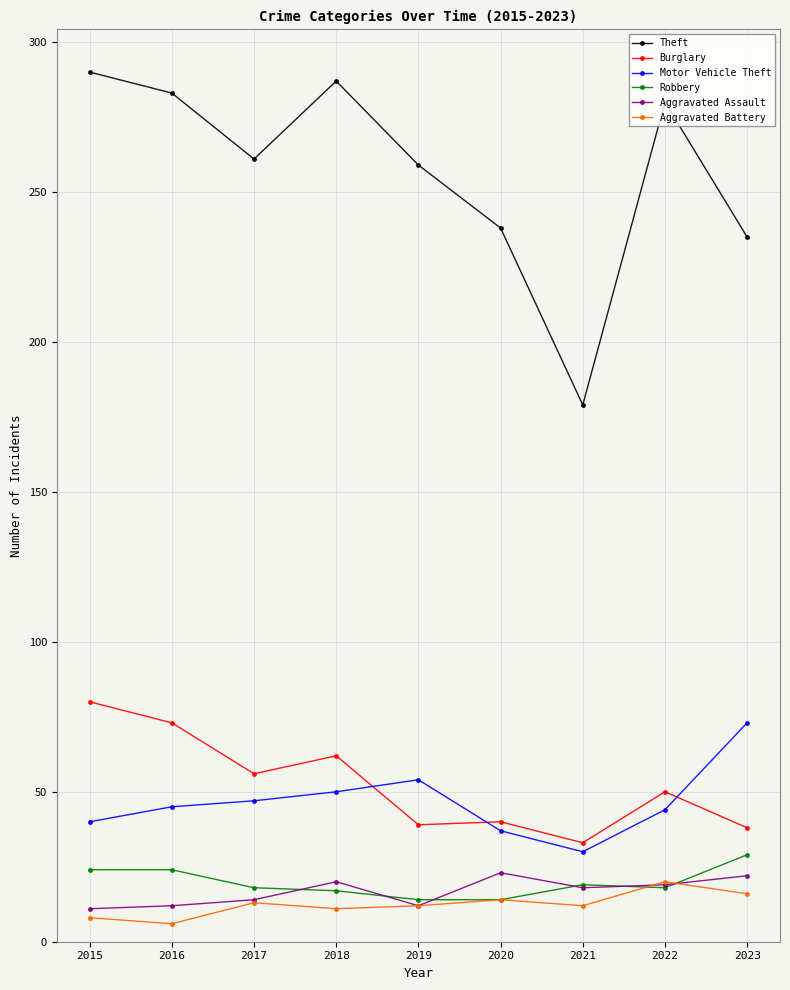

The value of Motor Vehicle Theft at 2019 is 54. True or false?

True